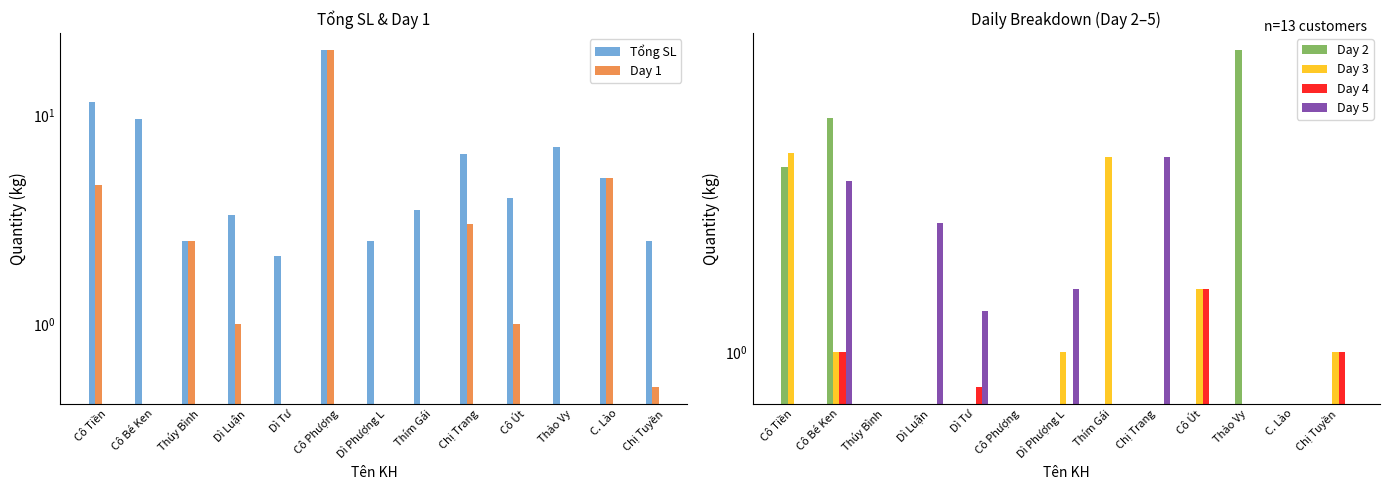

Rank the series by their maximum value, from highest to lowest.

Tổng SL, Day 1, Day 2, Day 3, Day 5, Day 4